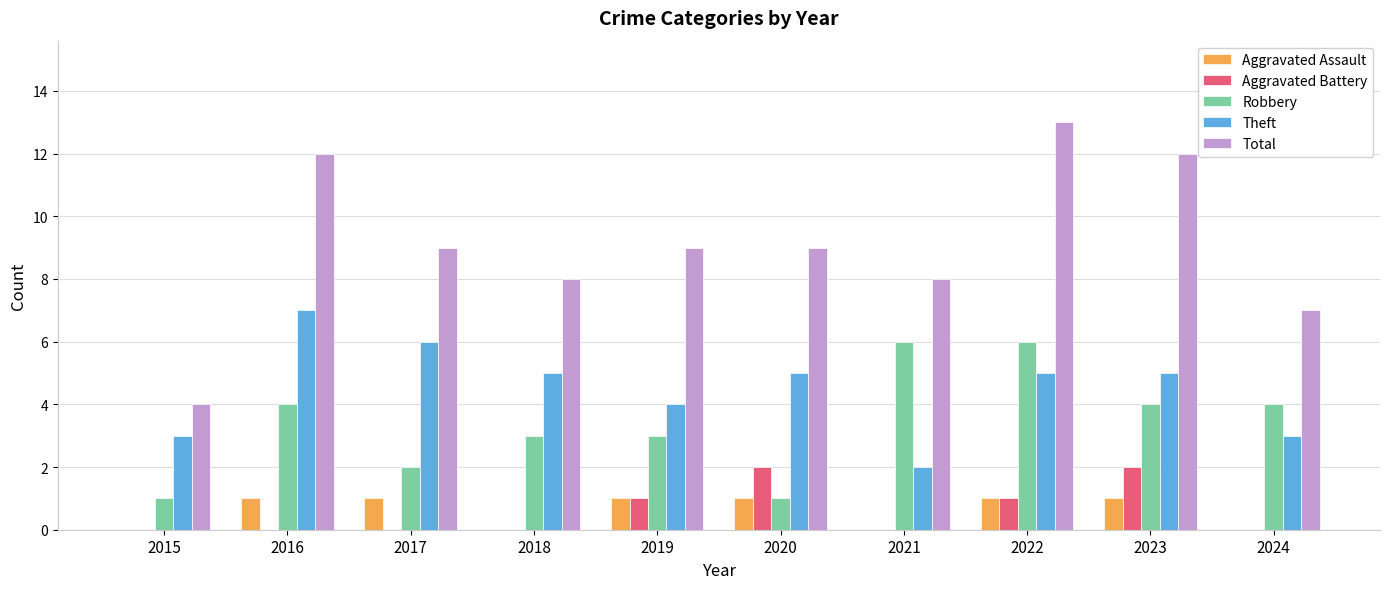

The Robbery series shows 3 at 2018. True or false?

True